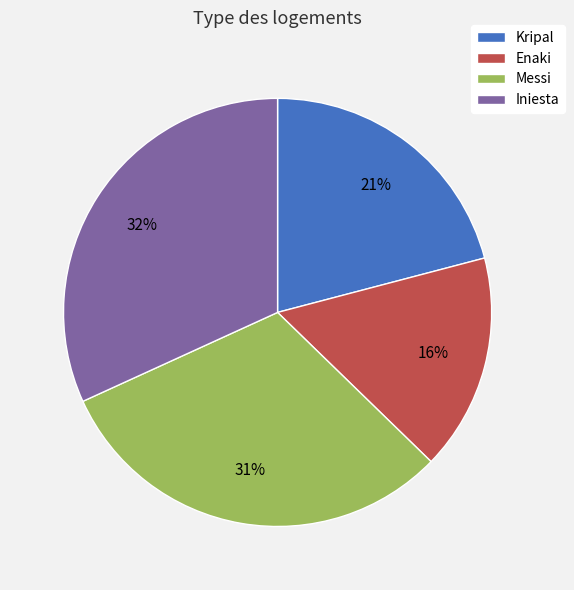

Which slice is the smallest?

Enaki